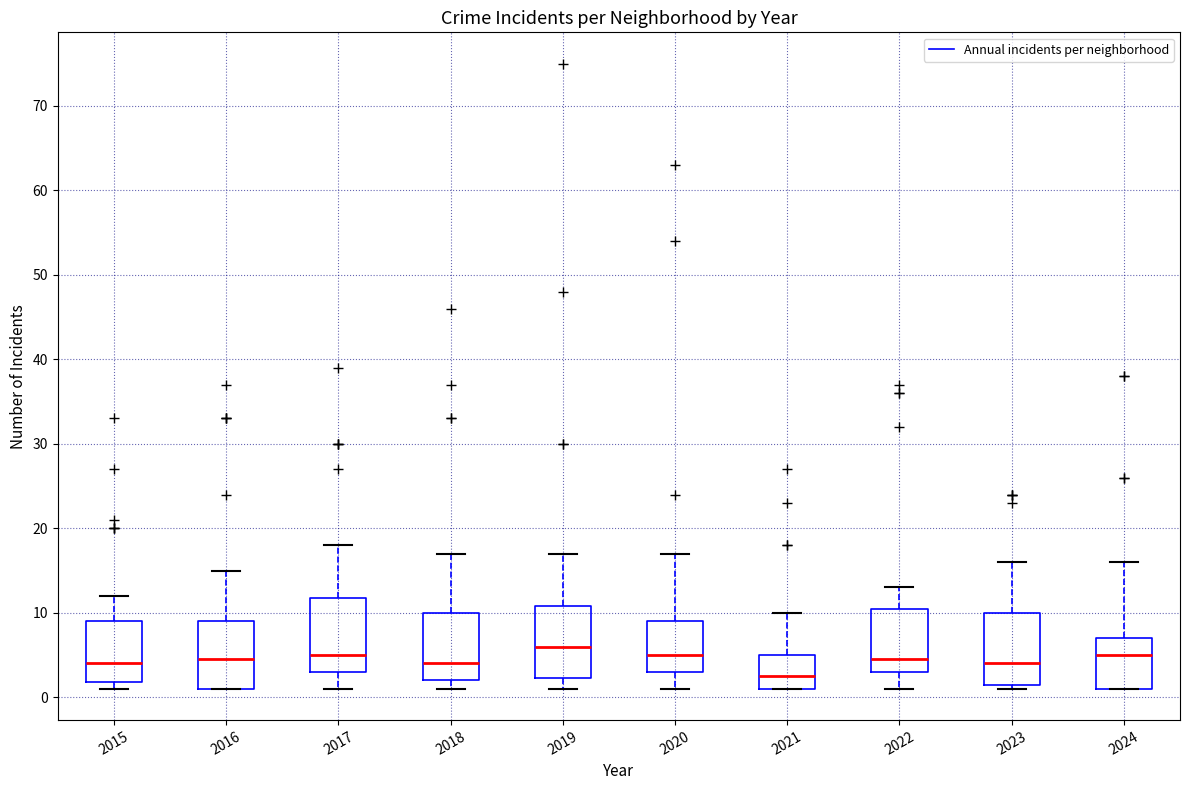

Where does the upper whisker of the box at x = 2020 end on the y-axis? The values are not printed on the chart, so give them approximately, as read against the axis.

17